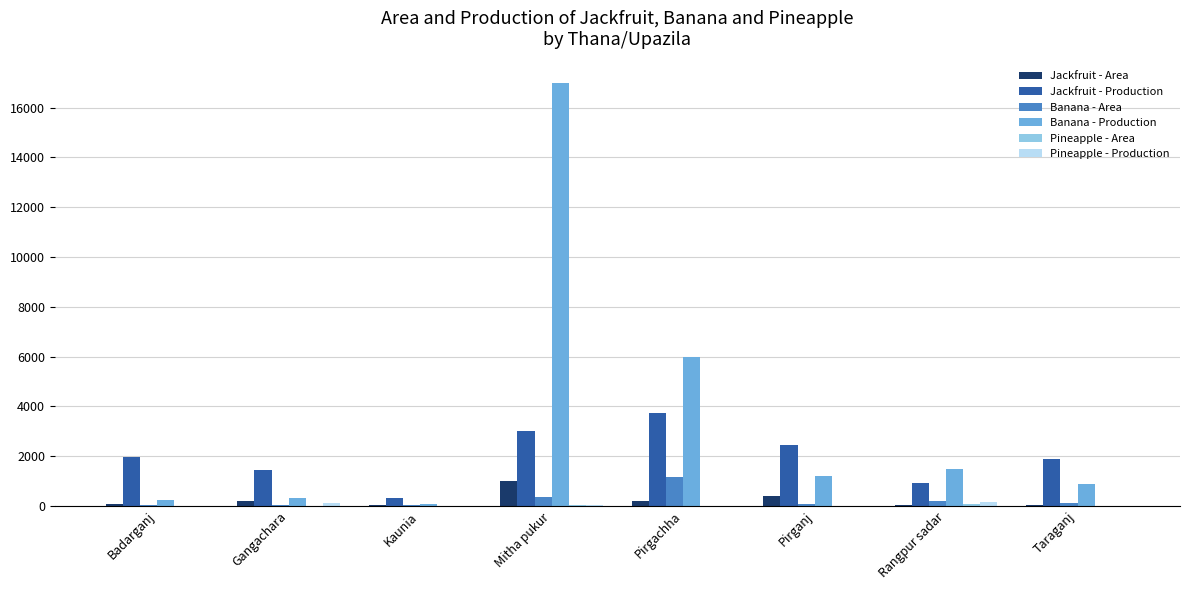

True or false: Banana - Production has a value of 895.0 at Taraganj.

True